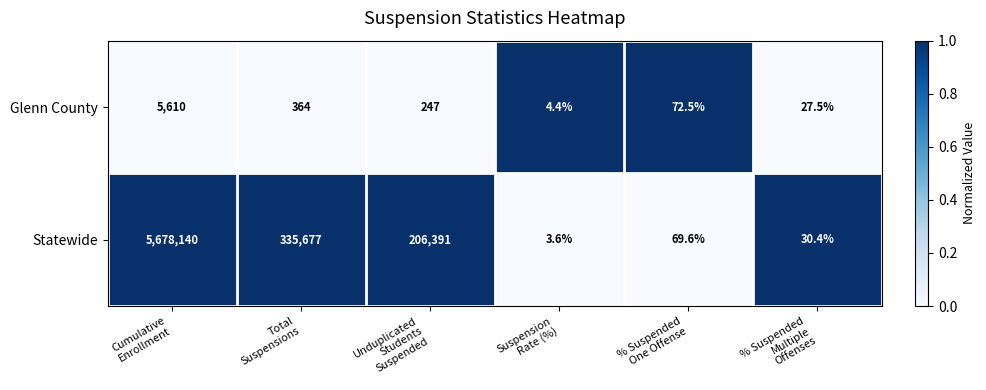

Reading left to right, what are all the values shown in this chart?

Glenn County: 5610.0	364.0	247.0	4.4	72.5	27.5
Statewide: 5678140.0	335677.0	206391.0	3.6	69.6	30.4